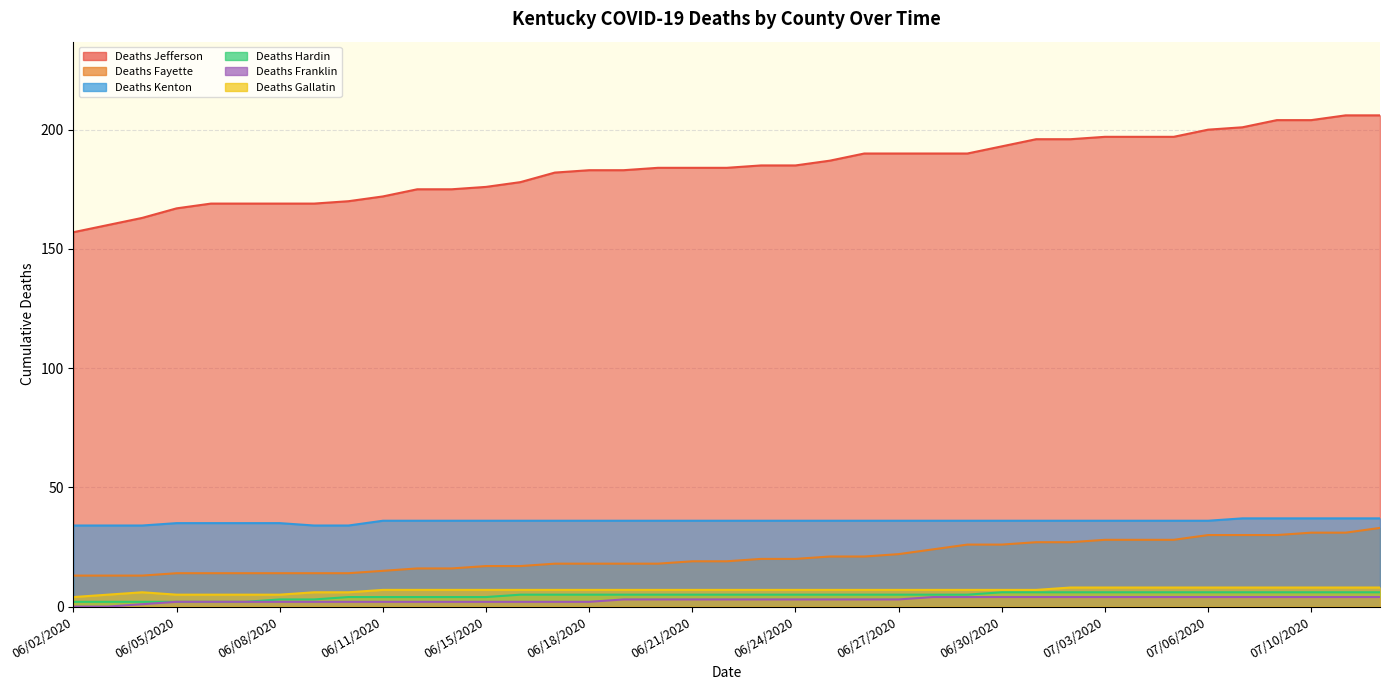

What is the sum of all Deaths Franklin values?

110